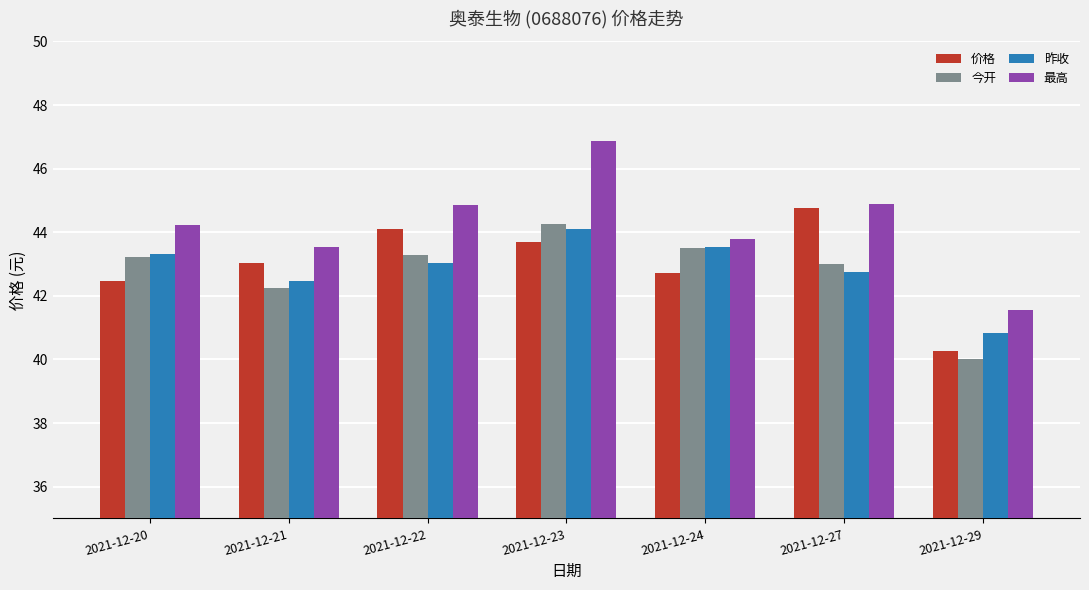

Is the value of 最高 at 2021-12-20 greater than the value of 今开 at 2021-12-20?

Yes